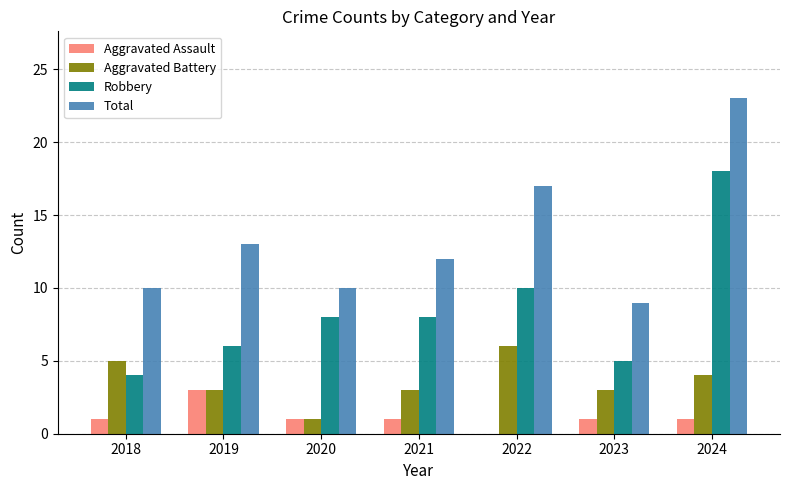

How many distinct data groups are displayed?

4